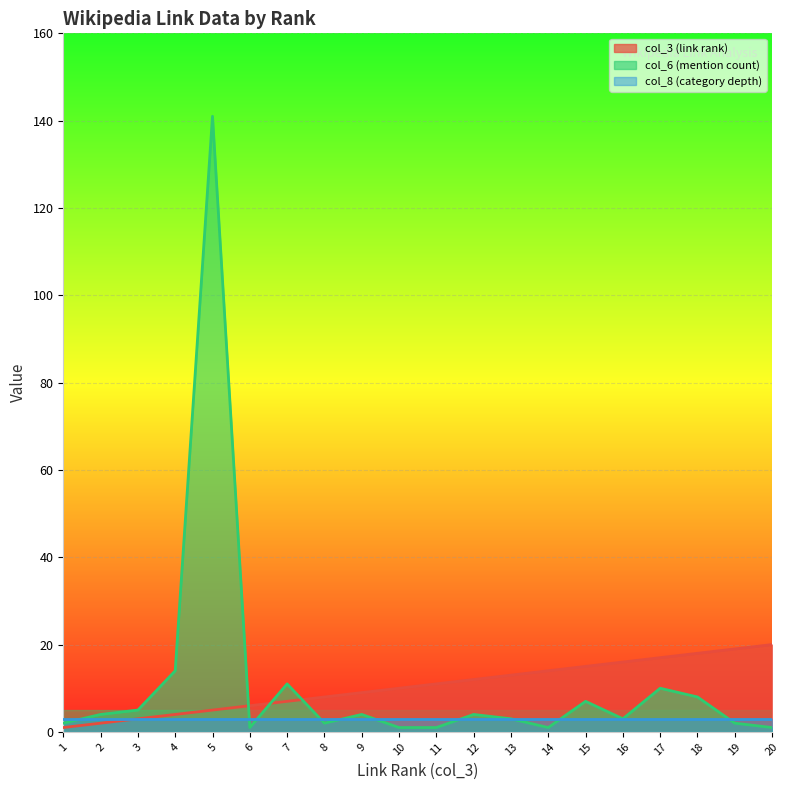

What is the difference between the second highest and second lowest values in the col_6 (mention count) series?

13